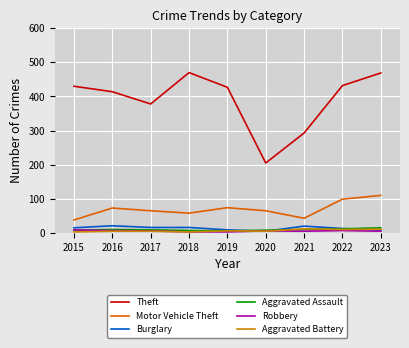

True or false: Robbery and Motor Vehicle Theft intersect in this chart.

False